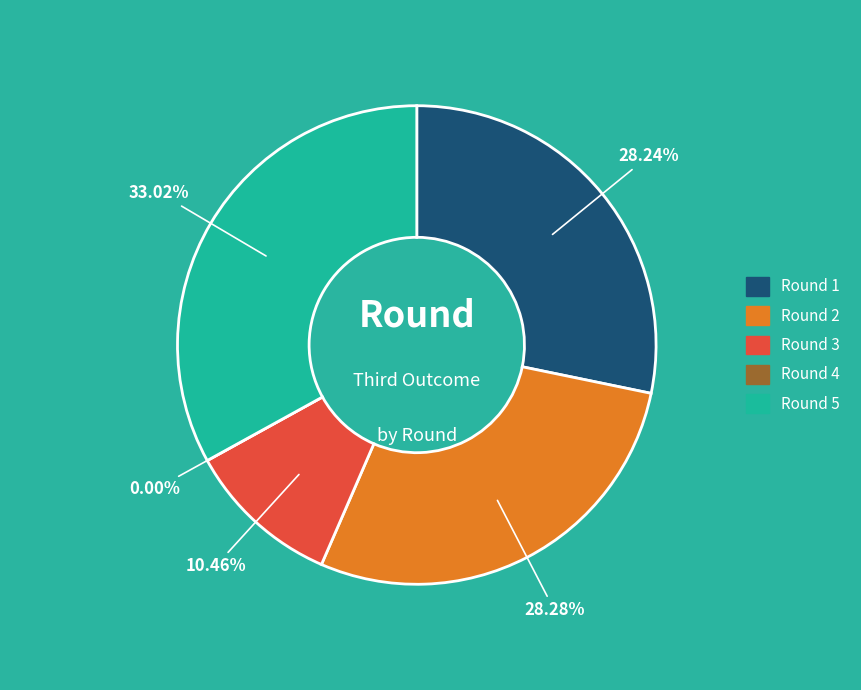

What portion of the pie excludes Round 3?

89.5%